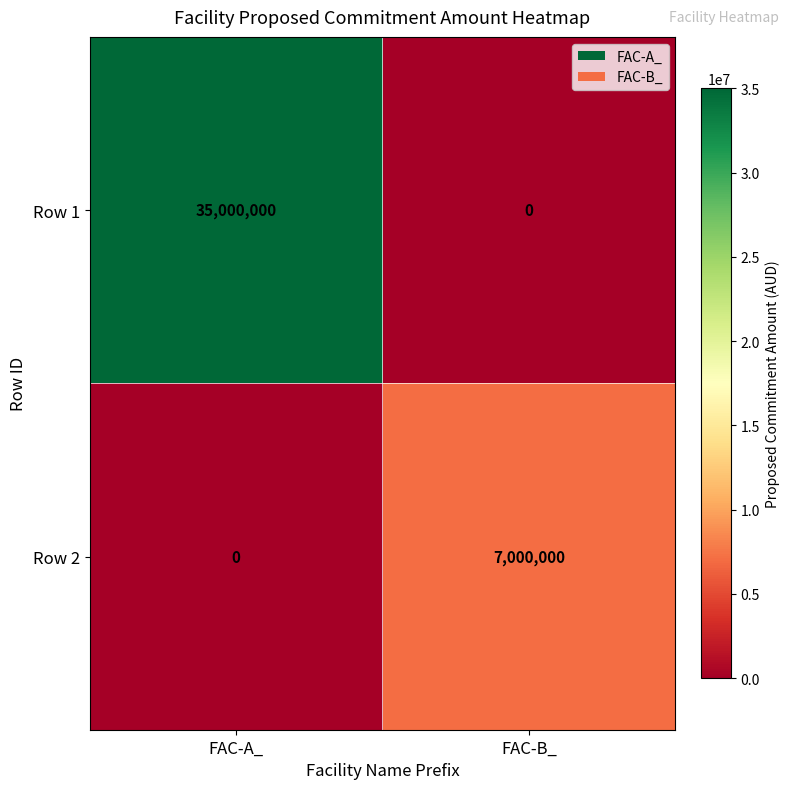

What is the sum of all Row 1 values?

35000000